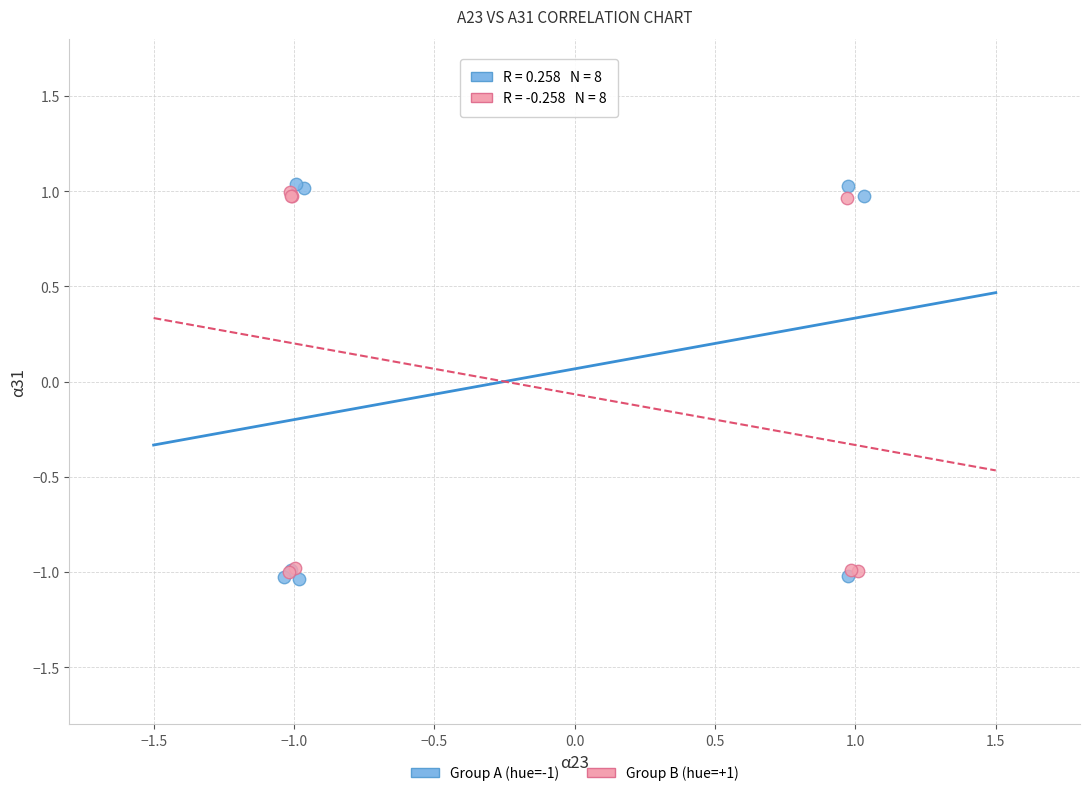

Which series reaches the minimum Y coordinate?

Group A (hue=-1)